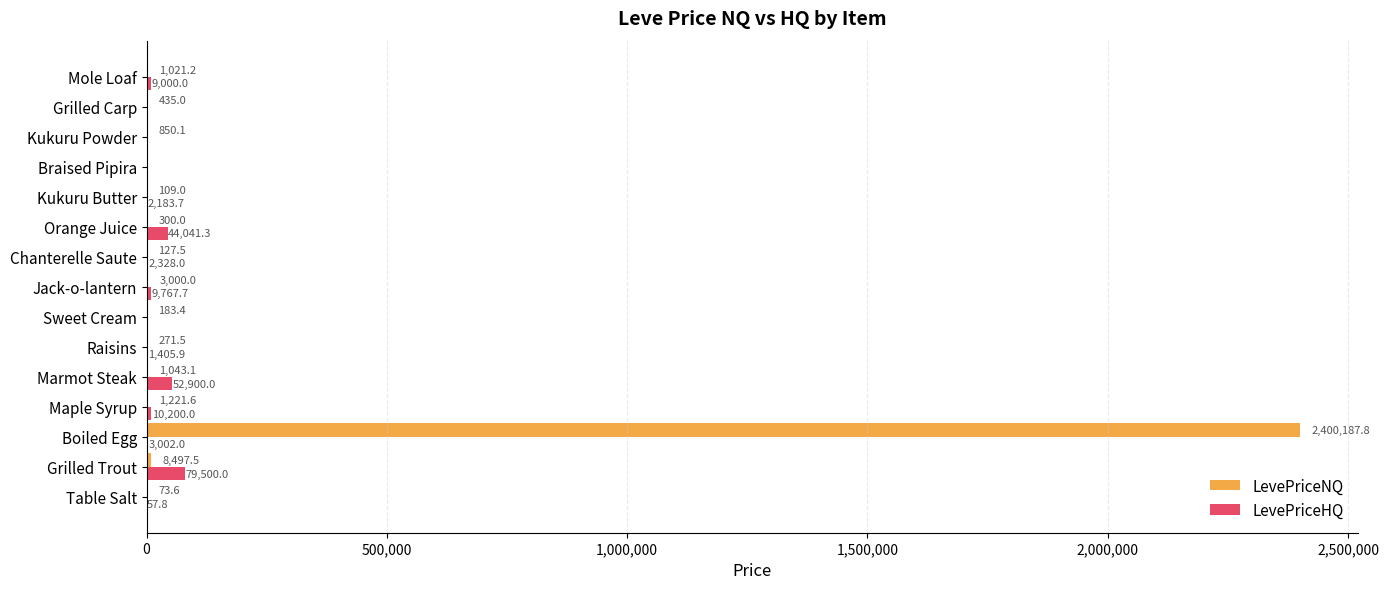

Which series has the widest spread of values?

LevePriceNQ